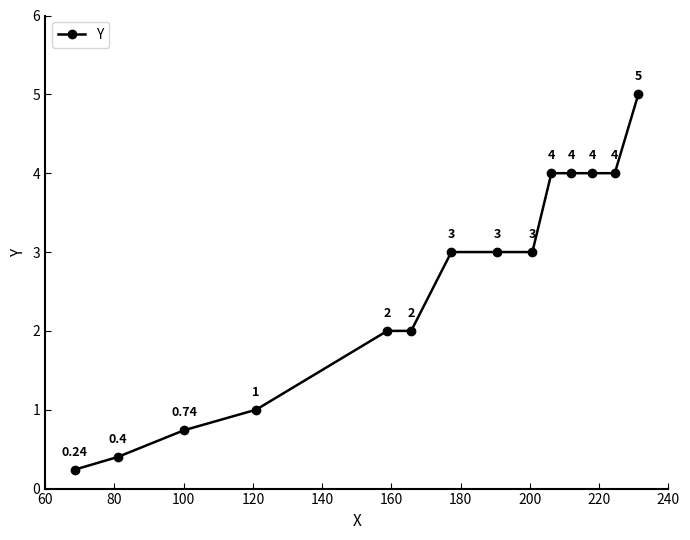

What is the average value?

2.6